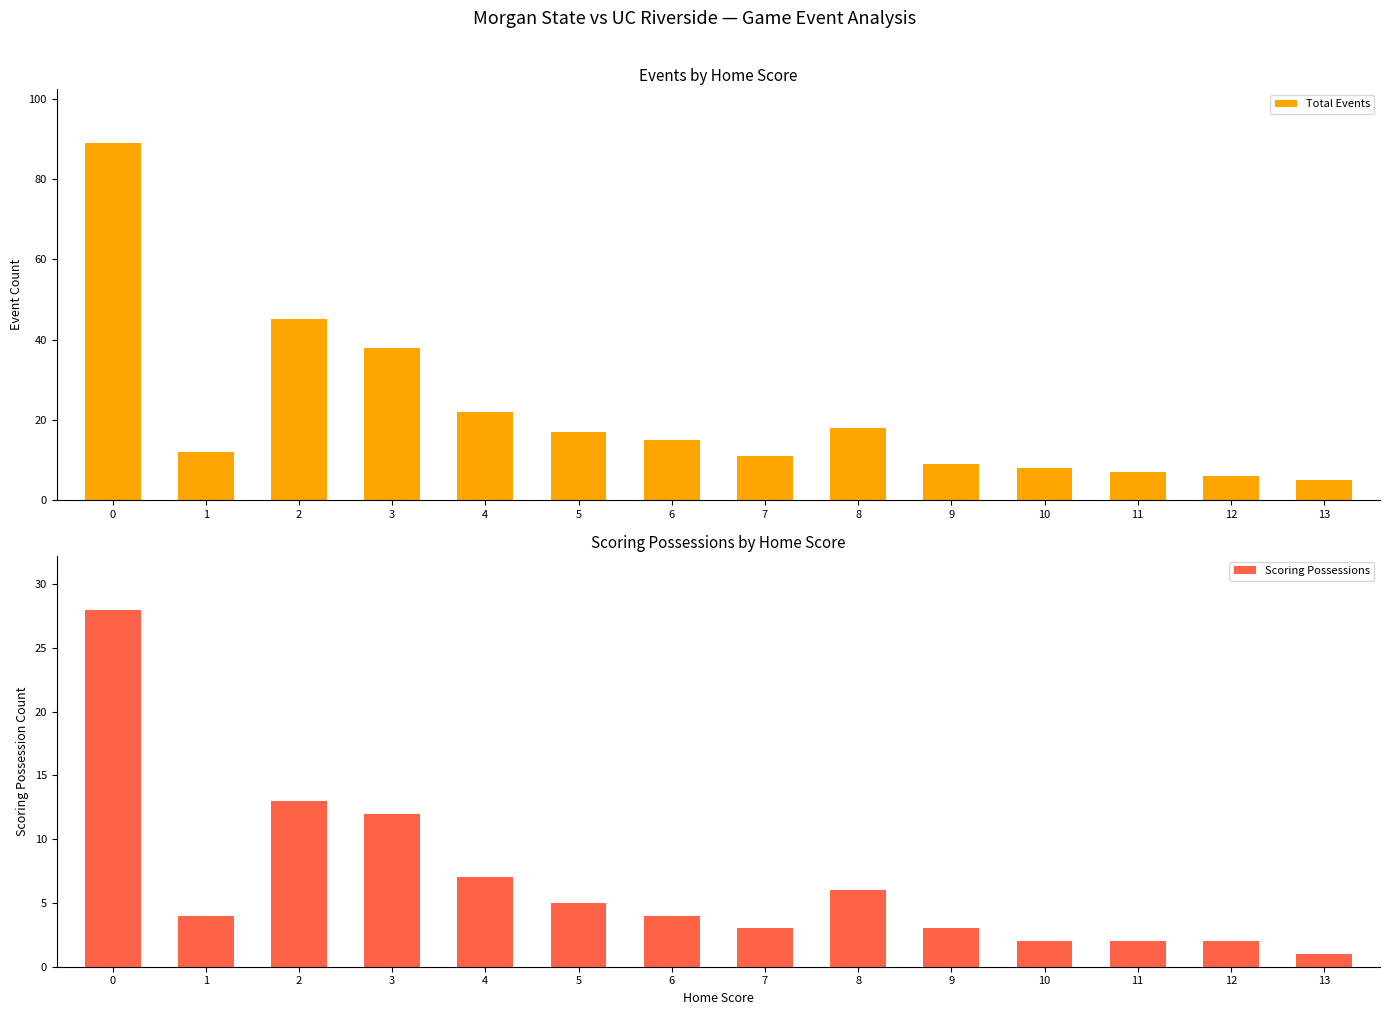

Where is Scoring Possessions nearest to the value 14?

2